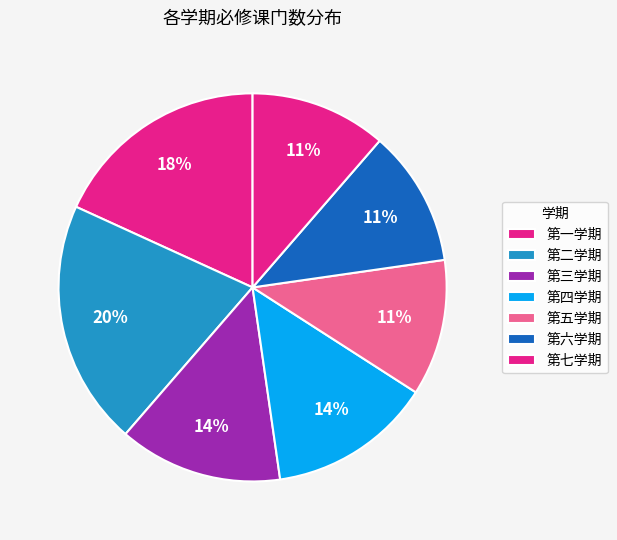

How many slices are in this pie chart?

7